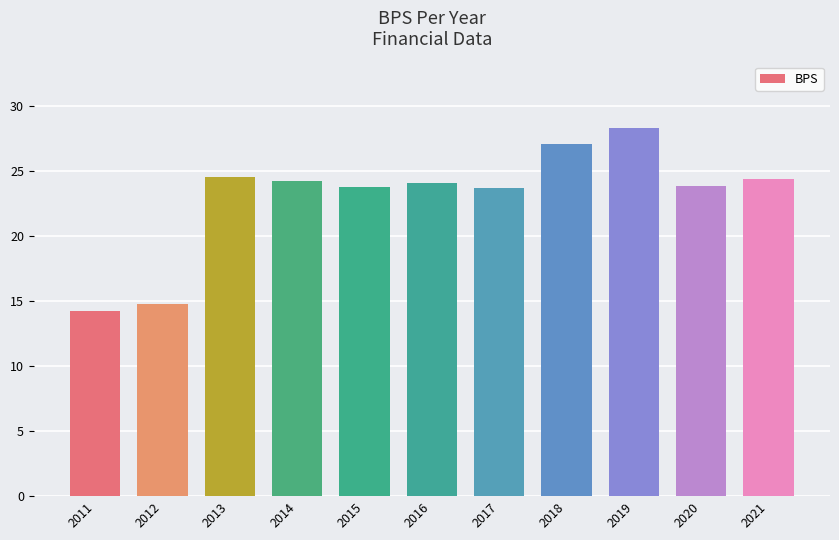

What is the difference between the second highest and minimum values?

12.9